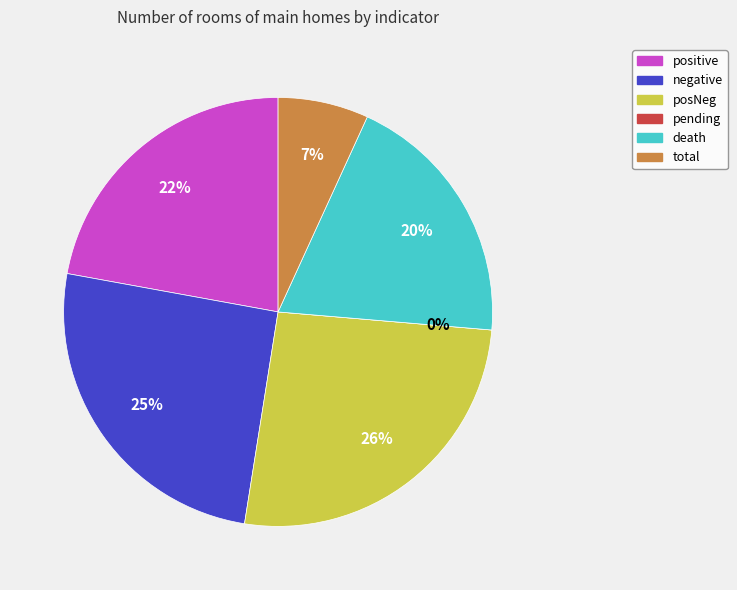

Is there a majority slice in this chart?

No